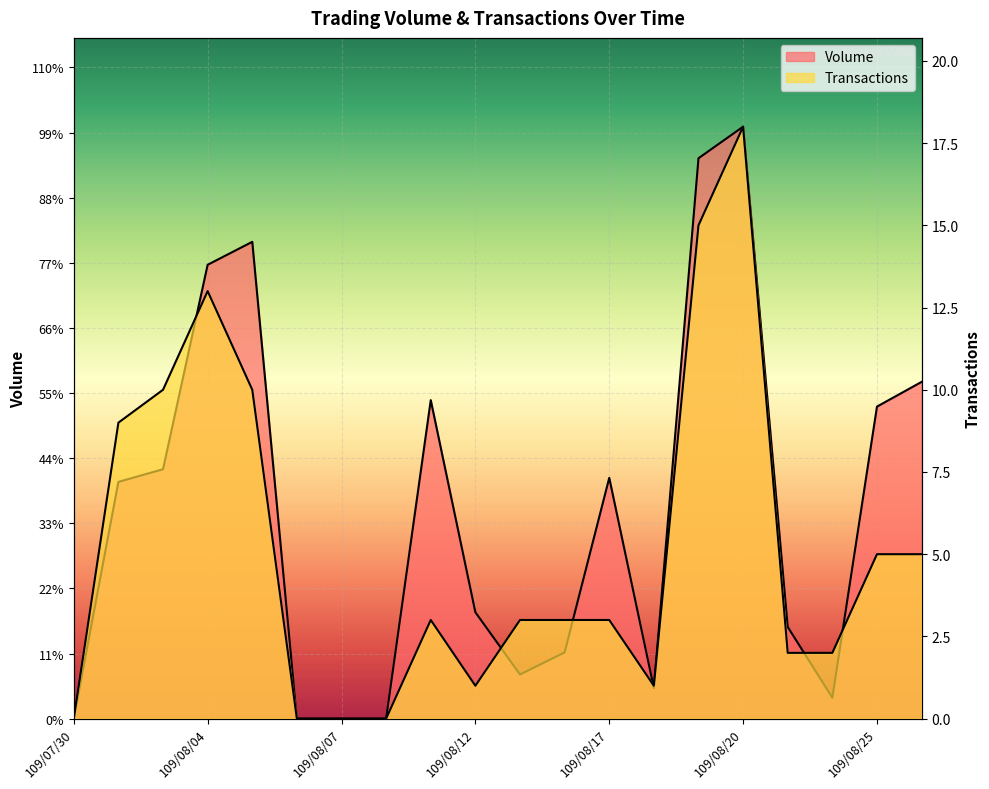

True or false: Transactions has more than 2 interior local peaks.

True